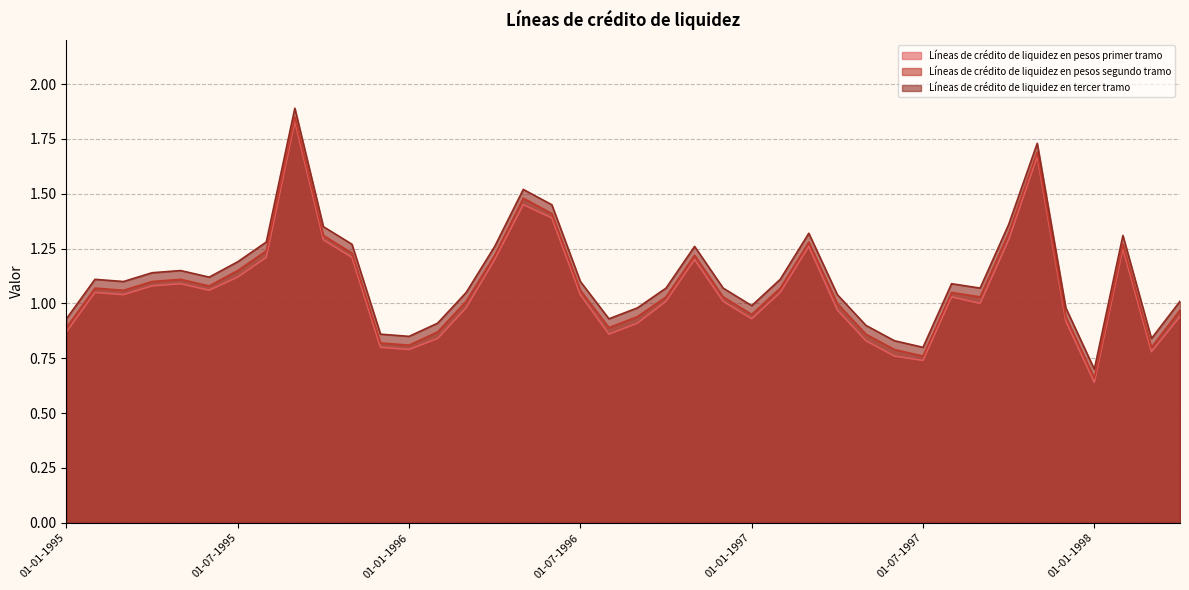

In Líneas de crédito de liquidez en pesos primer tramo, how many points are lower than both neighbors (excluding endpoints)?

9